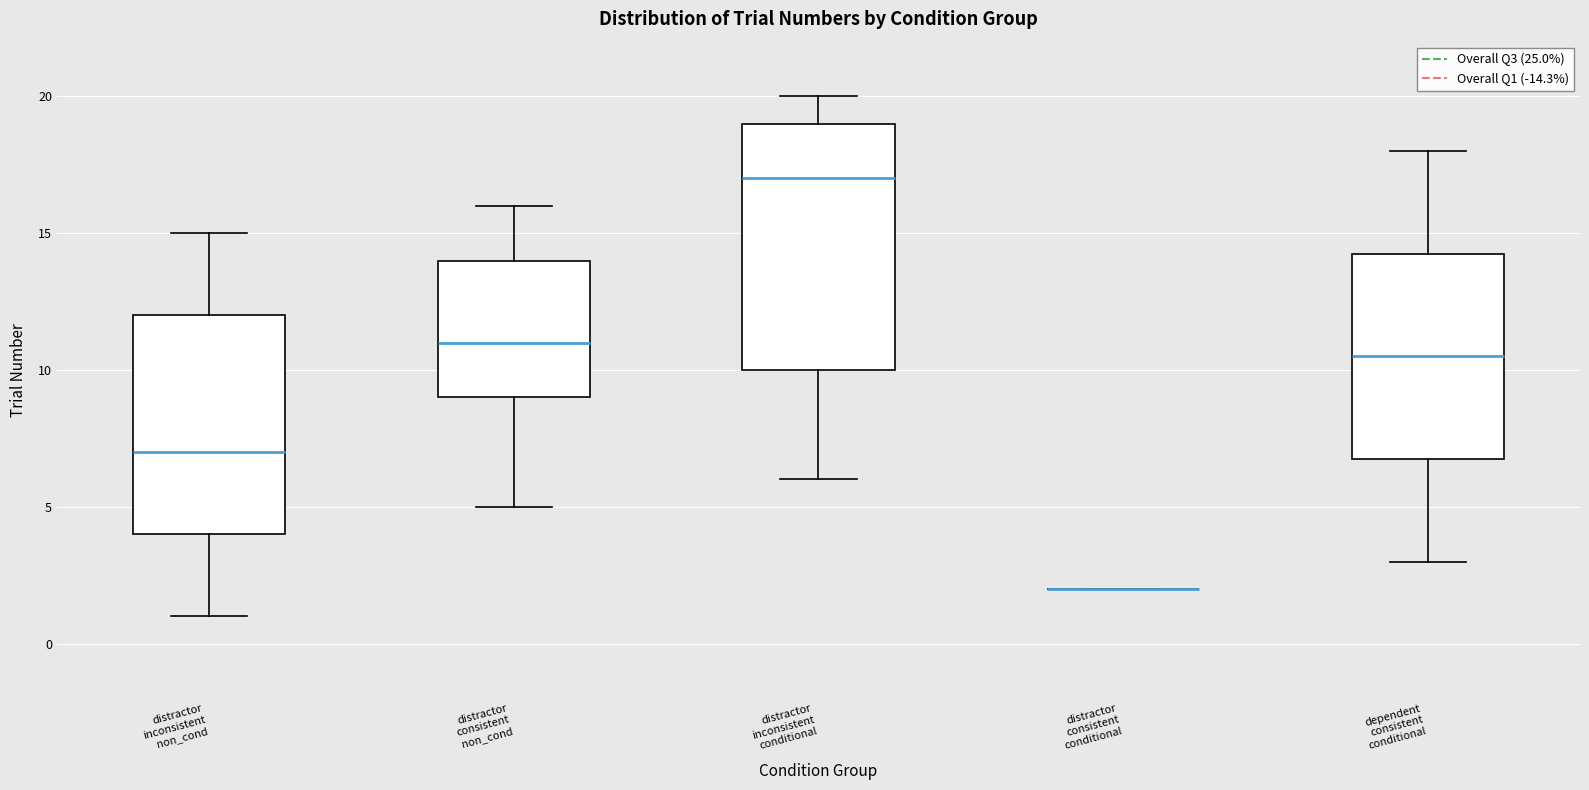

Reading left to right, transcribe this box plot: for each box, give where its median line is, the range the box spans, and where its two whiskers end, as read against the y-axis. The values are not printed on the chart, so give them approximately, as read against the axis.

distractor inconsistent non_cond: median 7.0, box 4.0 to 12.0, whiskers 1.0 to 15.0
distractor consistent non_cond: median 11.0, box 9.0 to 14.0, whiskers 5.0 to 16.0
distractor inconsistent conditional: median 17.0, box 10.0 to 19.0, whiskers 6.0 to 20.0
distractor consistent conditional: box collapsed to a line at 2.0, whiskers 2.0 to 2.0
dependent consistent conditional: median 10.5, box 7.0 to 14.5, whiskers 3.0 to 18.0